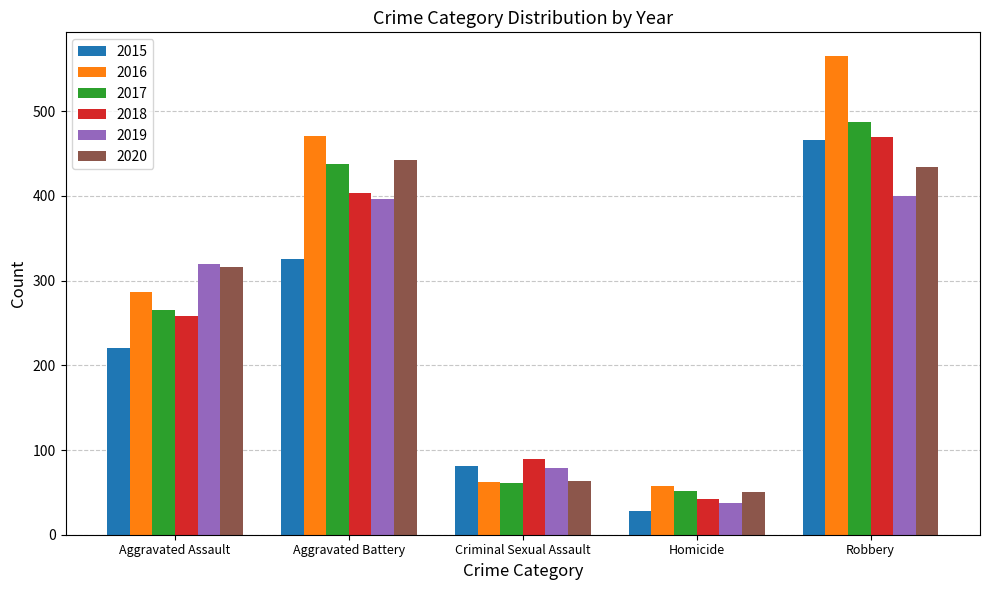

What is the sum of the 2017 values at Aggravated Assault and Aggravated Battery?

703